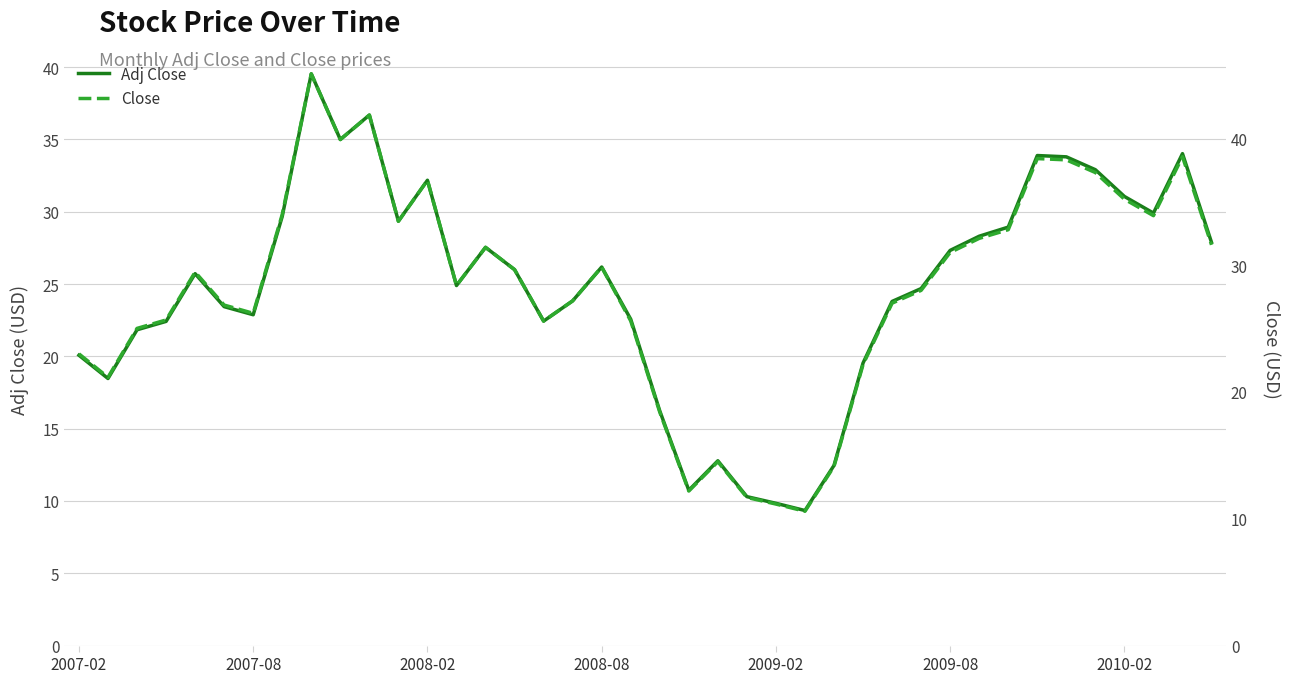

What are all the series names shown in the legend?

Adj Close, Close